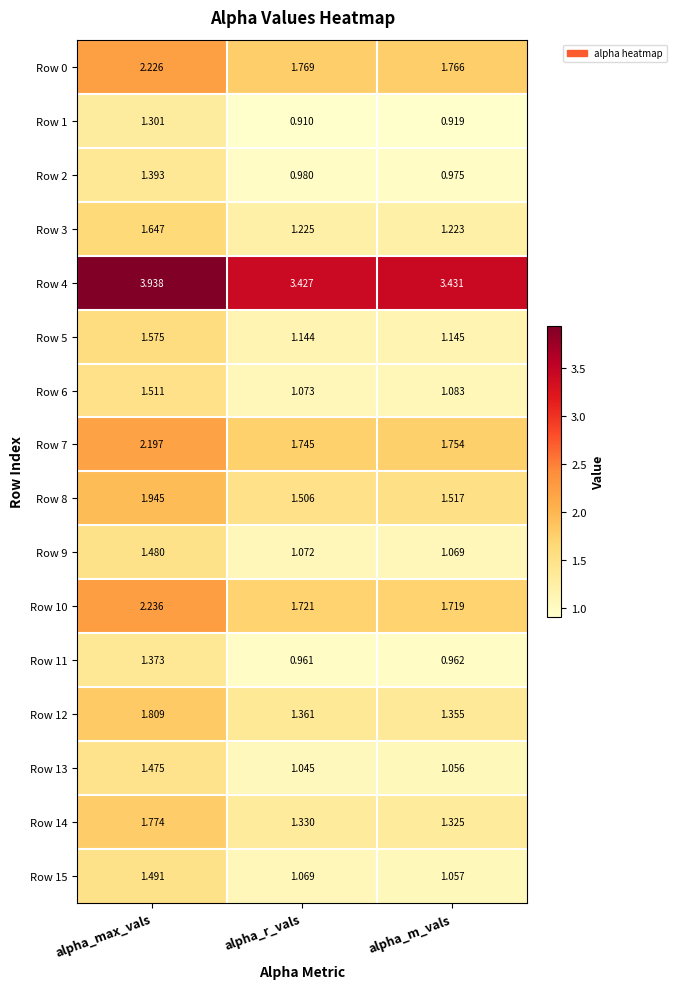

Which category has the highest value in the Row 9 series?

alpha_max_vals